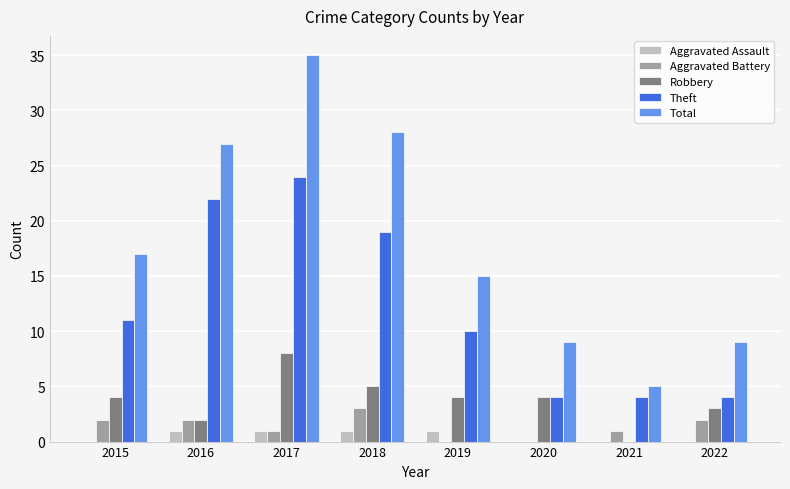

Are the bars grouped side by side (vs. stacked)?

Yes